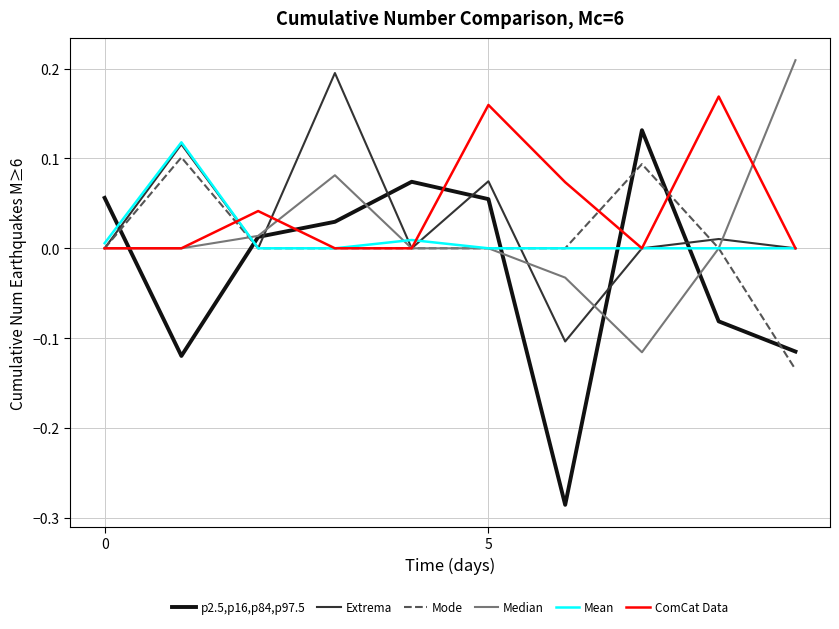

At how many categories does at least one series exceed 0?

10